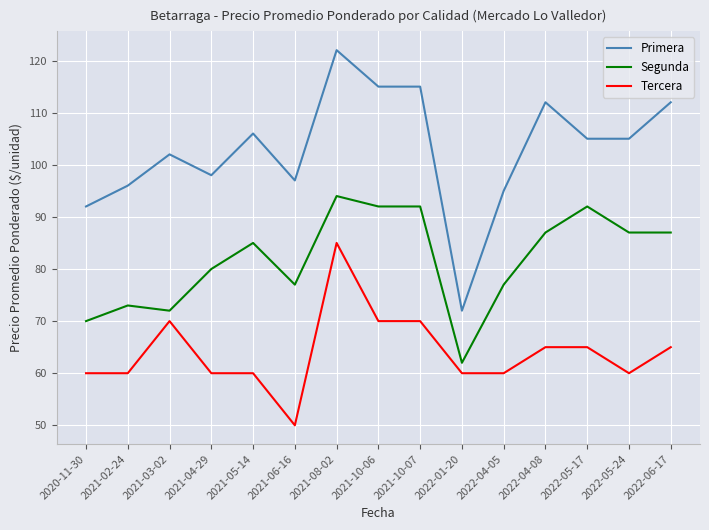

True or false: Primera and Tercera cross at least once.

False